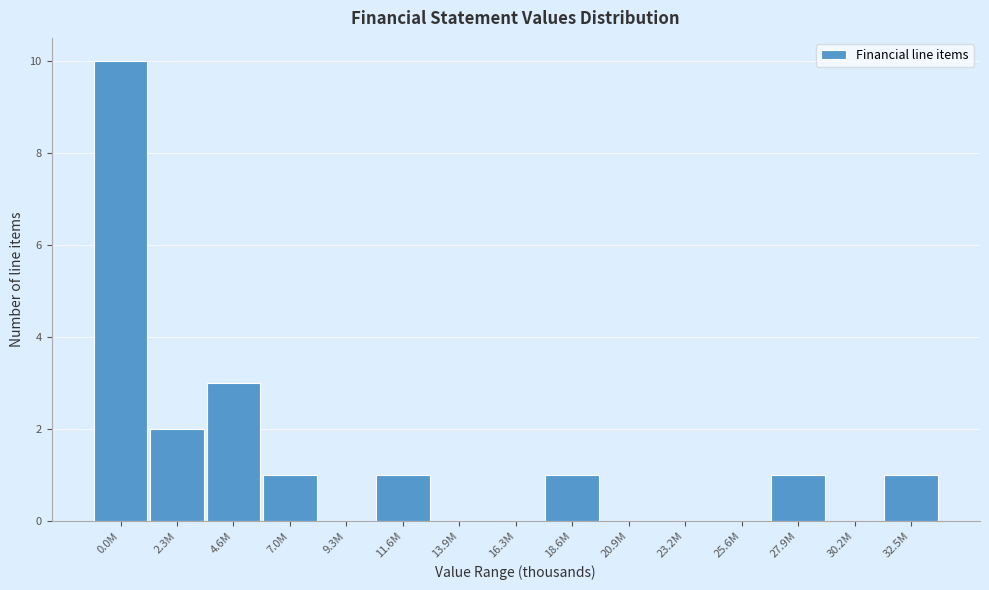

Reading left to right, transcribe all the data shown in this chart.

0.0M=10	2.3M=2	4.6M=3	7.0M=1	9.3M=0	11.6M=1	13.9M=0	16.3M=0	18.6M=1	20.9M=0	23.2M=0	25.6M=0	27.9M=1	30.2M=0	32.5M=1